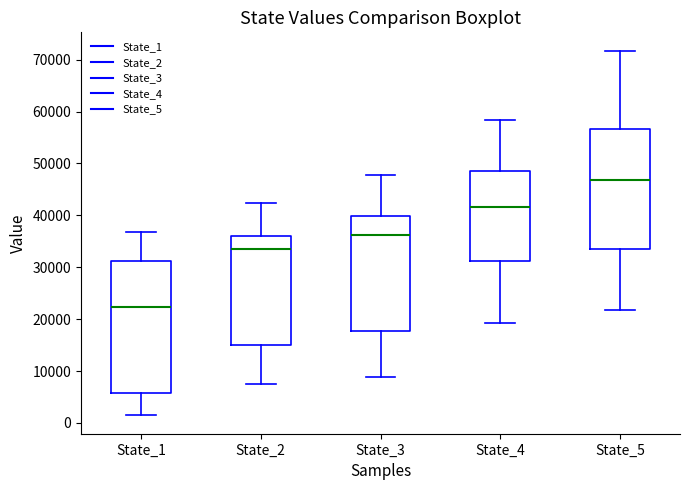

Reading left to right, transcribe this box plot: for each box, give where its median line is, the range the box spans, and where its two whiskers end, as read against the y-axis. The values are not printed on the chart, so give them approximately, as read against the axis.

State_1: median 22000, box 6000 to 31000, whiskers 1000 to 37000
State_2: median 34000, box 15000 to 36000, whiskers 8000 to 42000
State_3: median 36000, box 18000 to 40000, whiskers 9000 to 48000
State_4: median 42000, box 31000 to 48000, whiskers 19000 to 58000
State_5: median 47000, box 34000 to 57000, whiskers 22000 to 72000